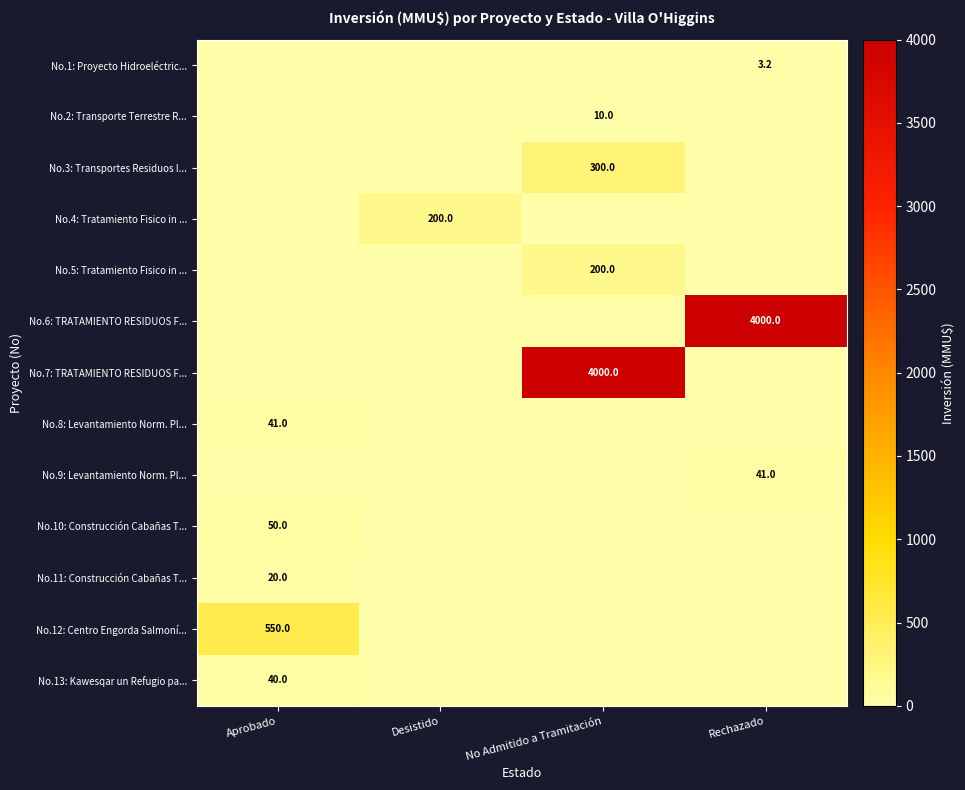

The No.10: Construcción Cabañas T... series shows 50.0 at Aprobado. True or false?

True